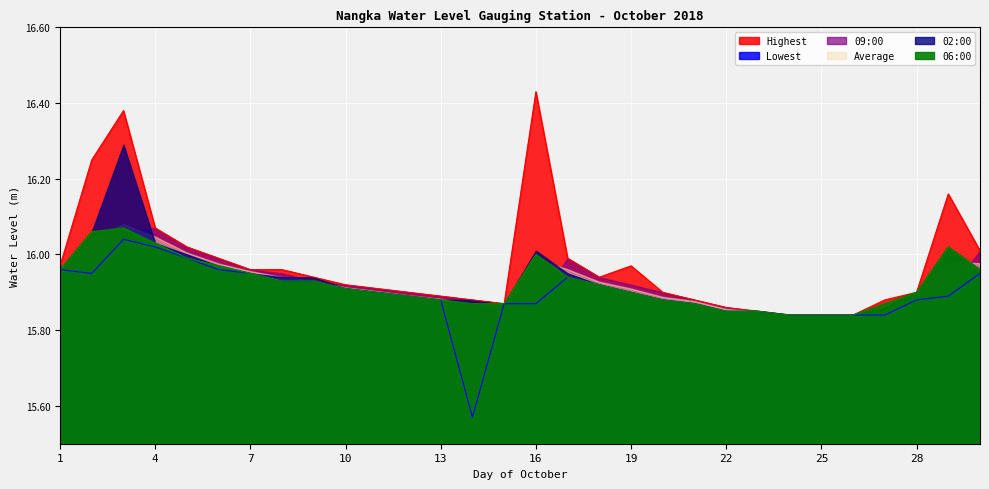

At which label is Highest closest to 16?

6